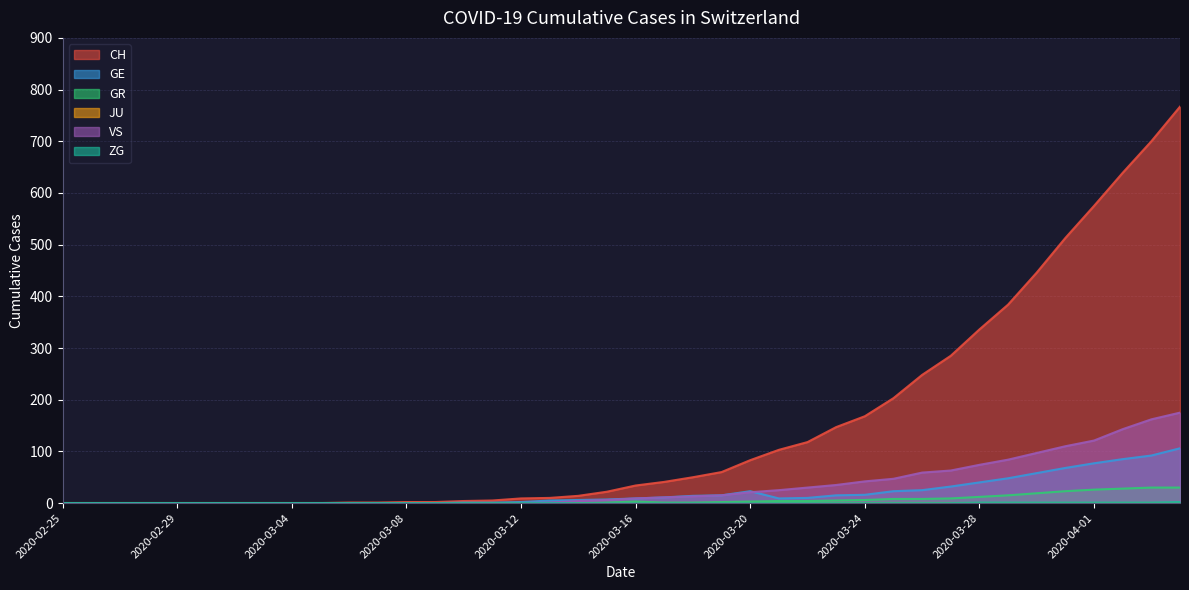

True or false: VS and ZG intersect in this chart.

False